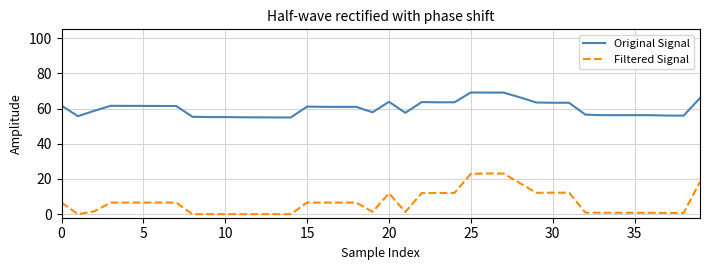

Which series has the largest total across all categories?

Original Signal